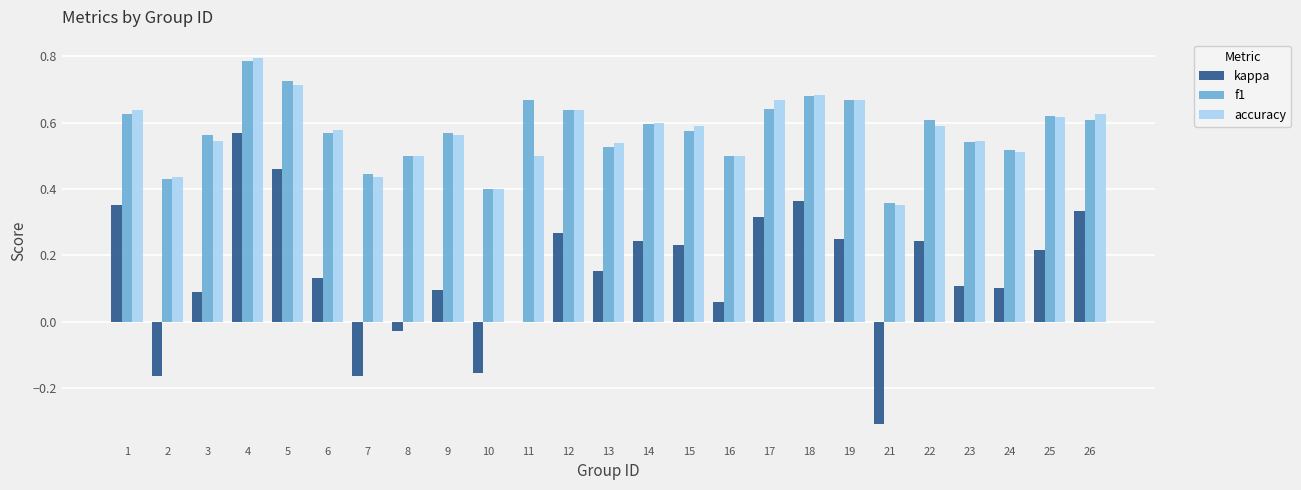

Is the value of kappa at 8 greater than the value of f1 at 2?

No